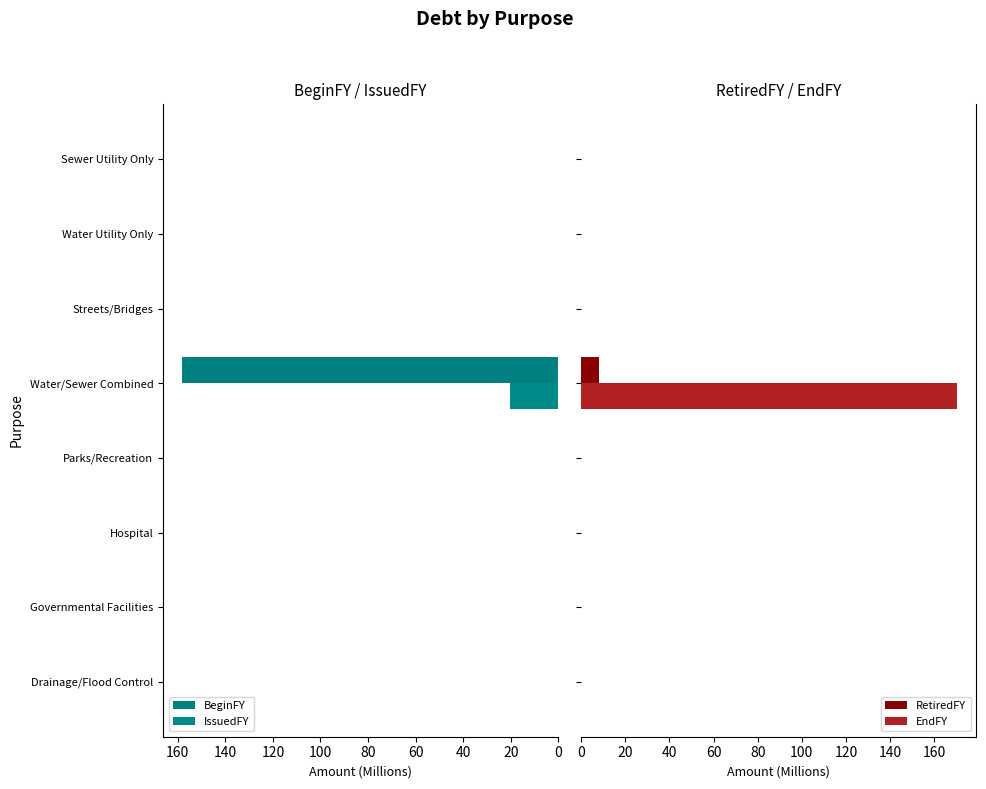

What is the maximum value for RetiredFY?

8.2